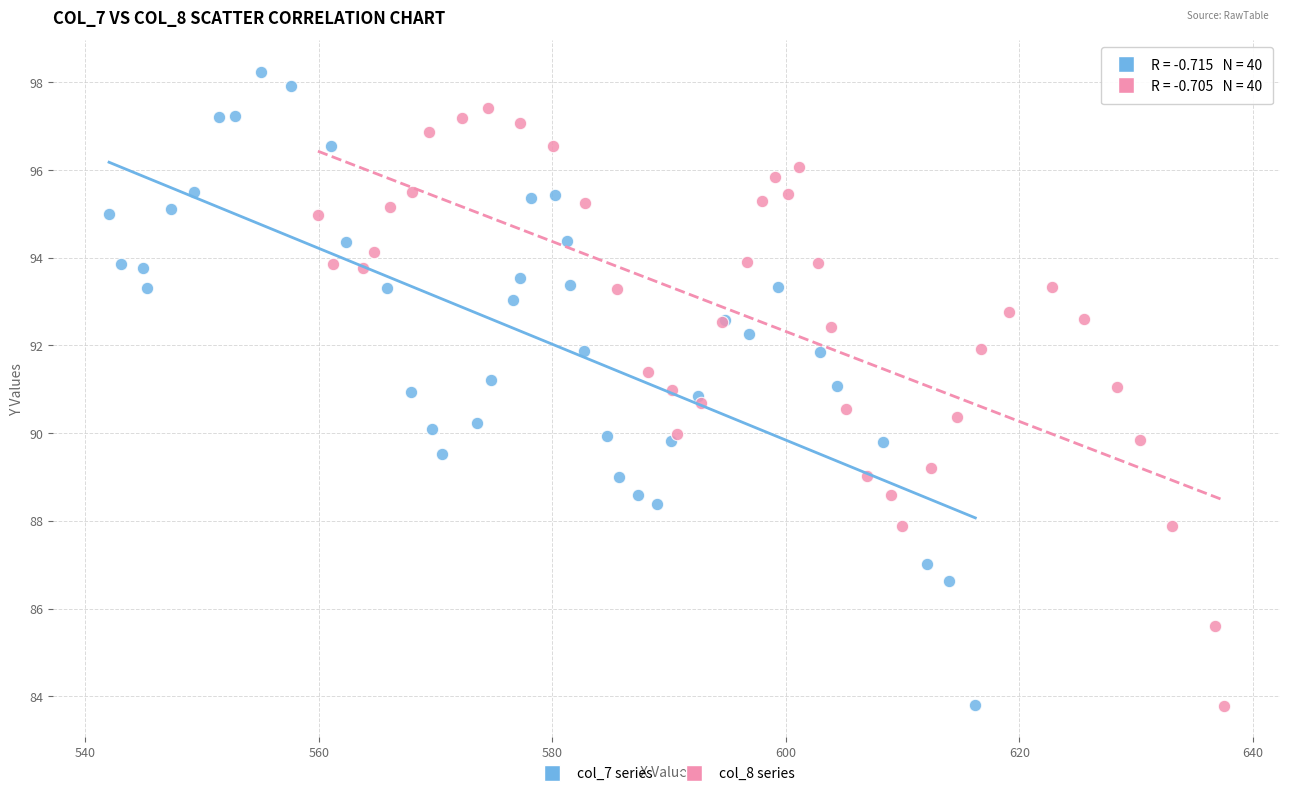

What are all the series names shown in the legend?

col_7 series, col_8 series